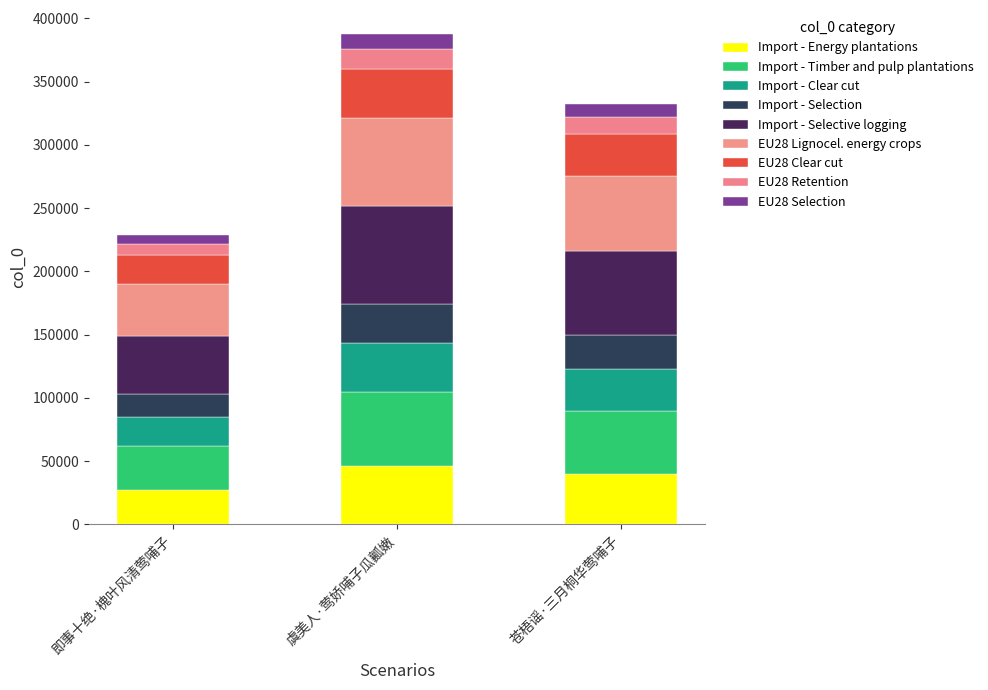

Are the bars grouped side by side (vs. stacked)?

No